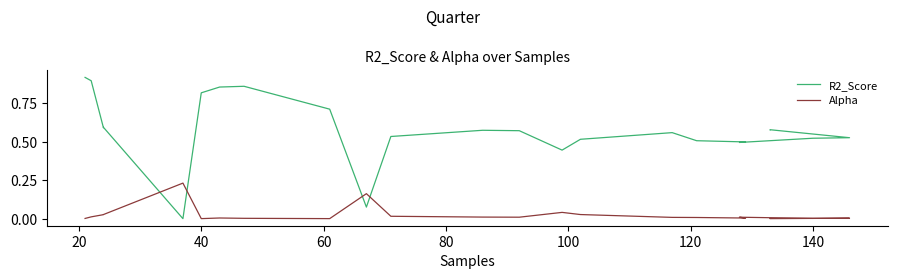

Which series has the largest total across all categories?

R2_Score